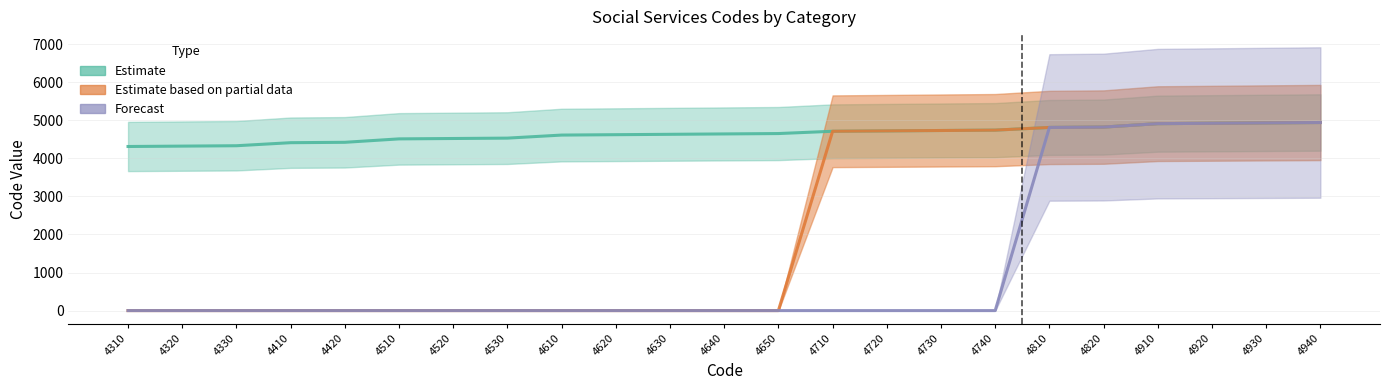

At how many categories does at least one series exceed 3333?

23